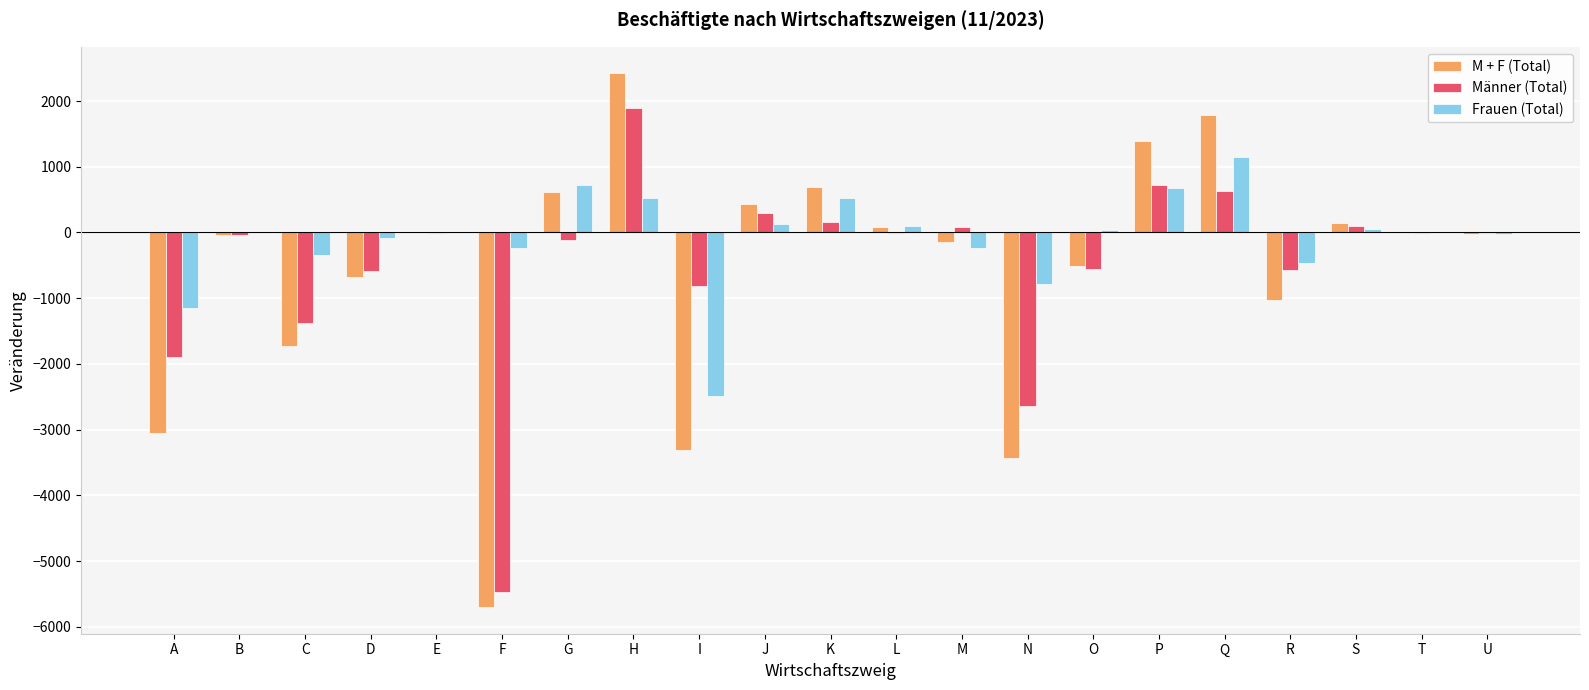

At which category does the chart reach its peak across all series?

H